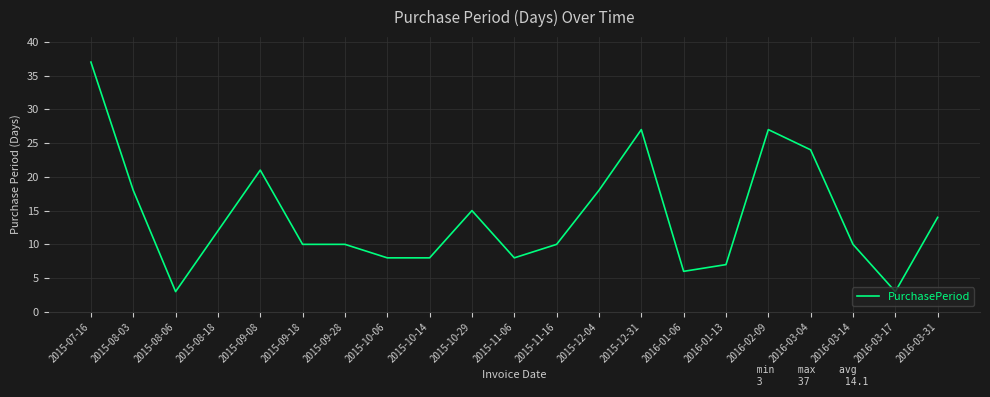

Which label corresponds to the largest value in the chart?

2015-07-16